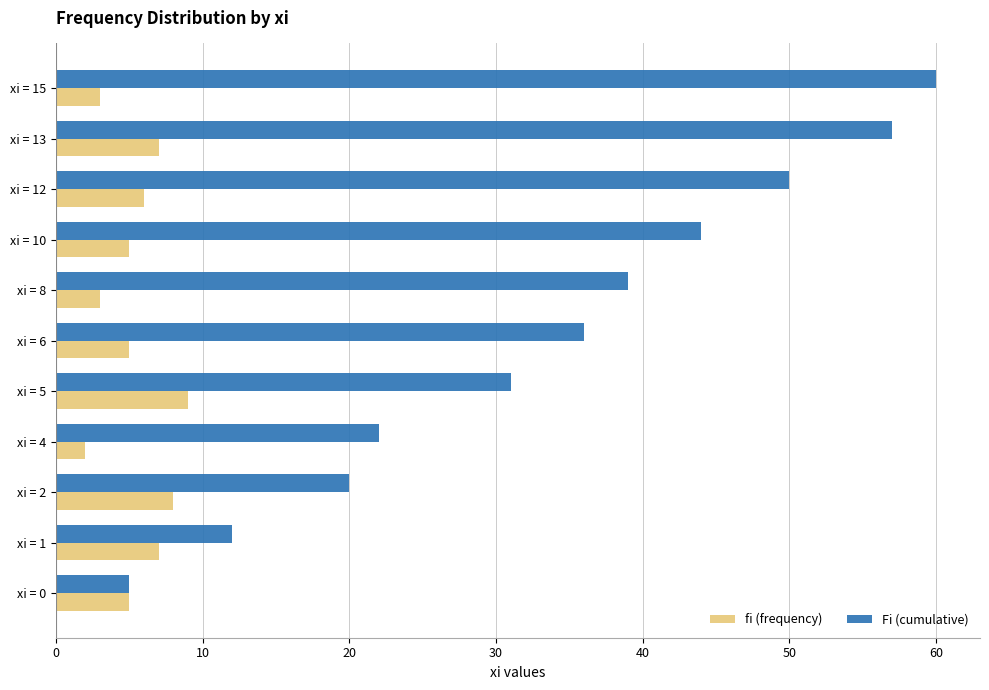

Which series has the largest total across all categories?

Fi (cumulative)